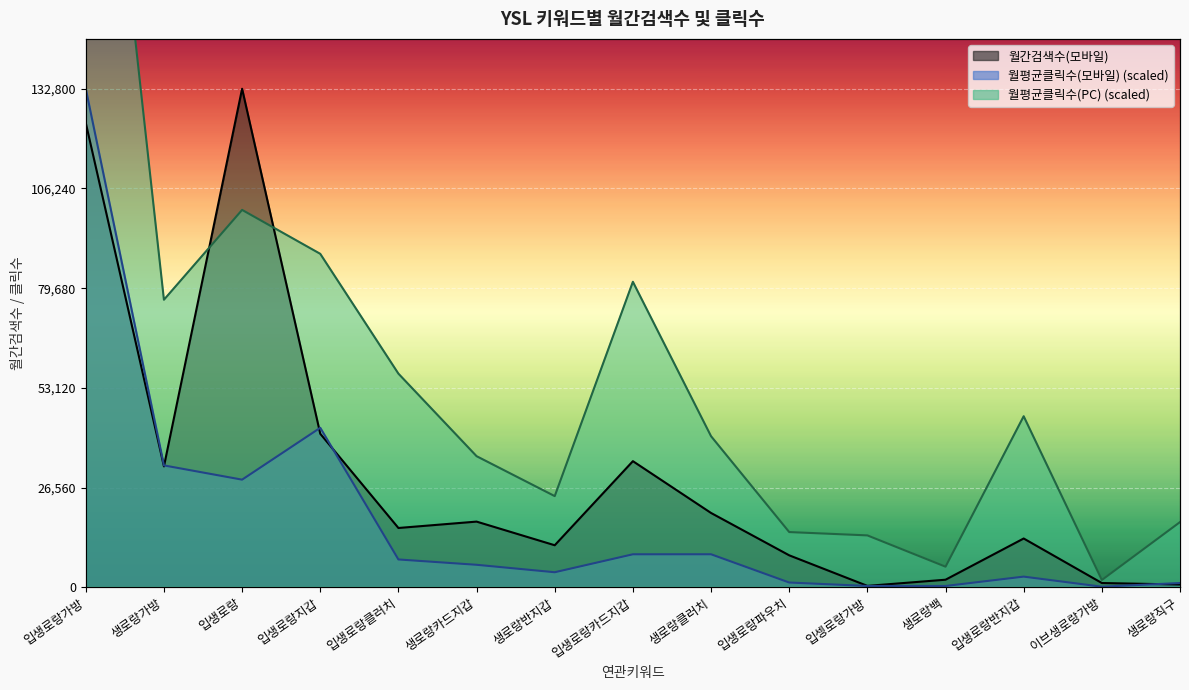

Which series changed the most between 입셍로랑가방 and 입생로랑반지갑?

월평균클릭수(PC)